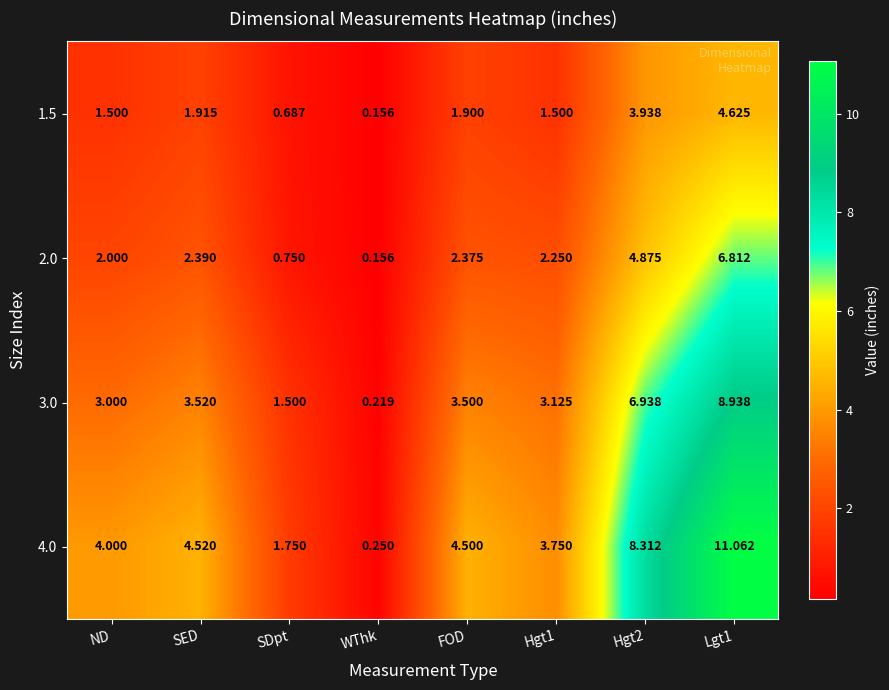

How many categories are shown in the chart?

8